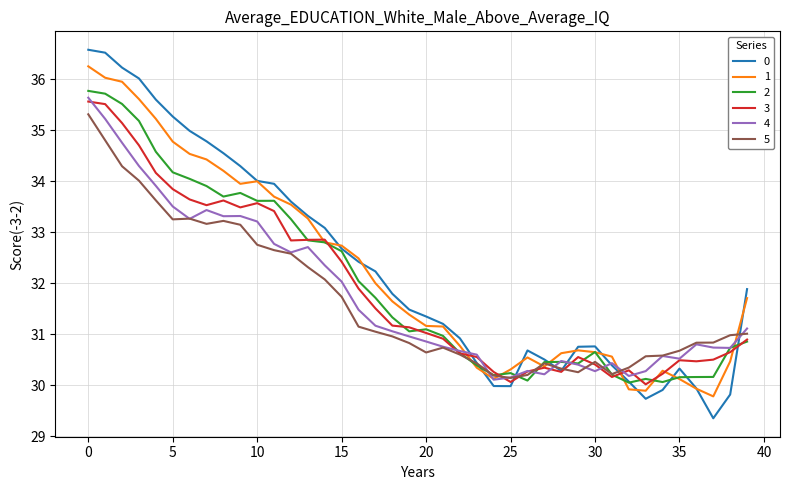

What is the minimum value for 3?

30.0